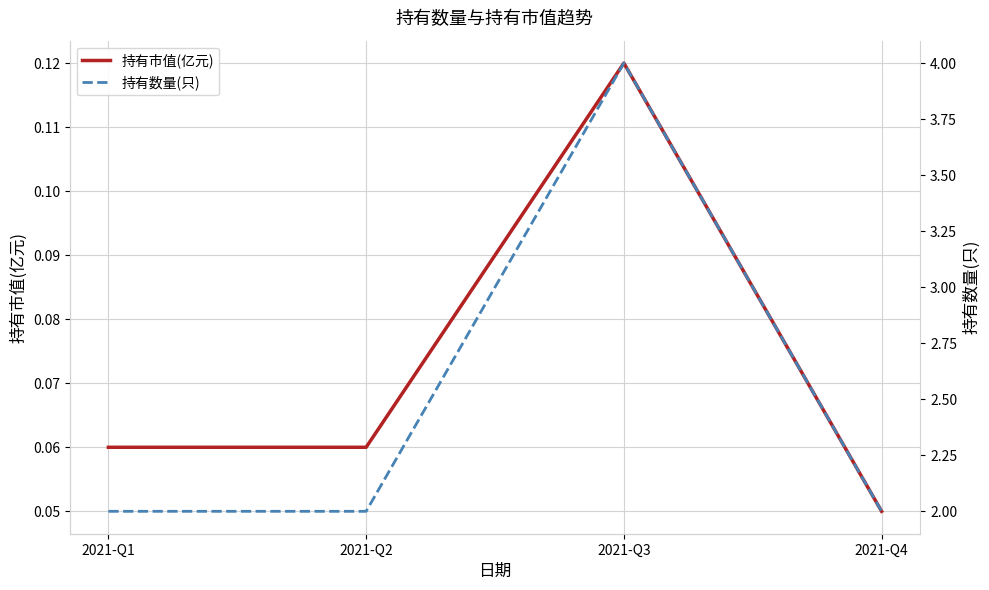

Reading left to right, transcribe all the data shown in this chart.

持有市值(亿元): 2021-Q1=0.1	2021-Q2=0.1	2021-Q3=0.1	2021-Q4=0.1
持有数量(只): 2021-Q1=2.0	2021-Q2=2.0	2021-Q3=4.0	2021-Q4=2.0